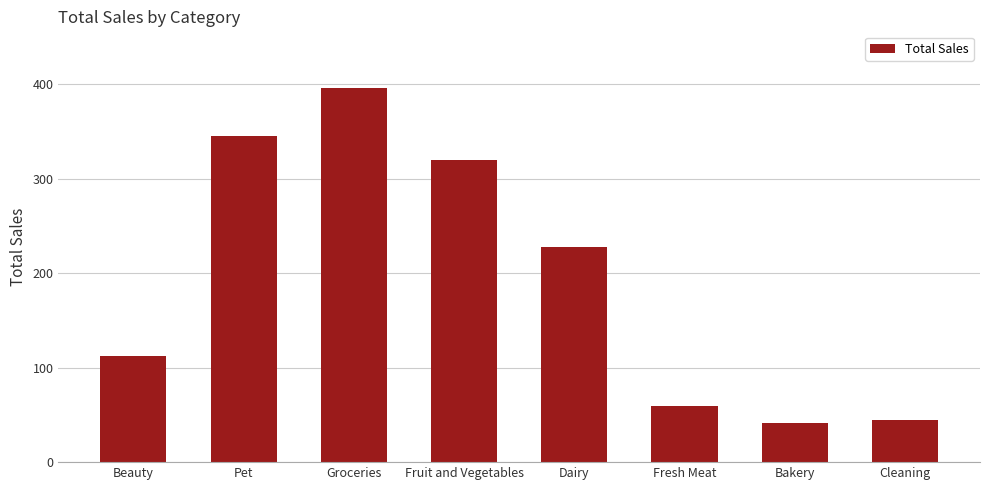

At which category does the chart reach its peak across all series?

Groceries